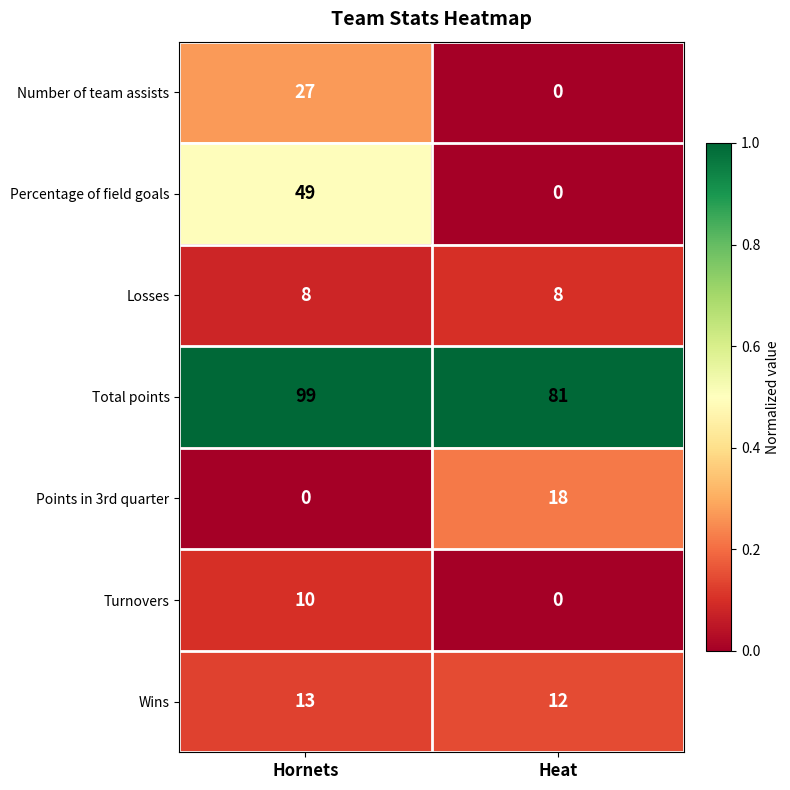

At which category is the sum across all series the highest?

Hornets